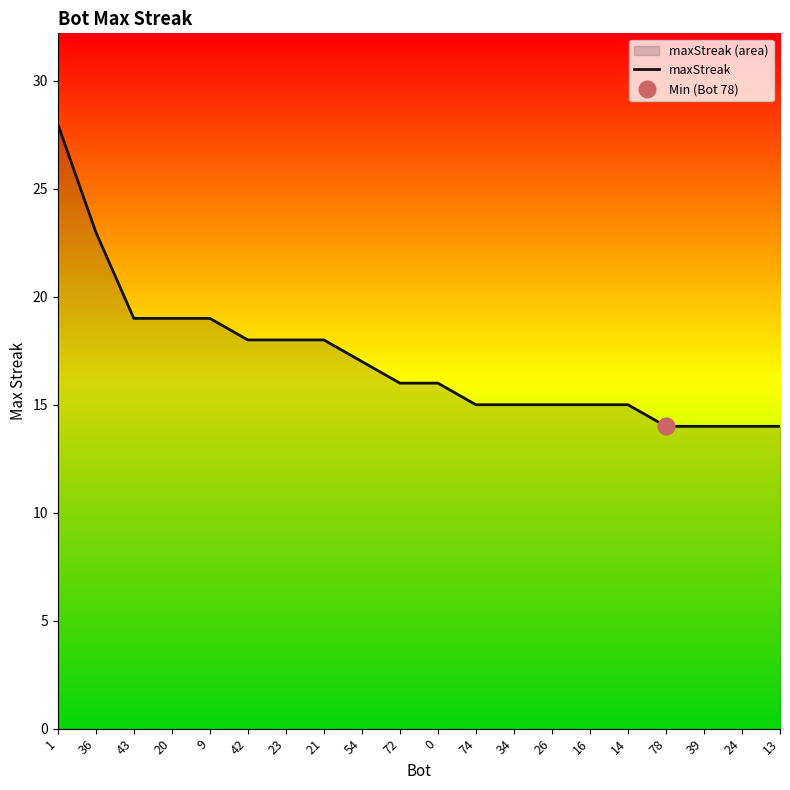

What is the difference between the maximum and second lowest values?

14